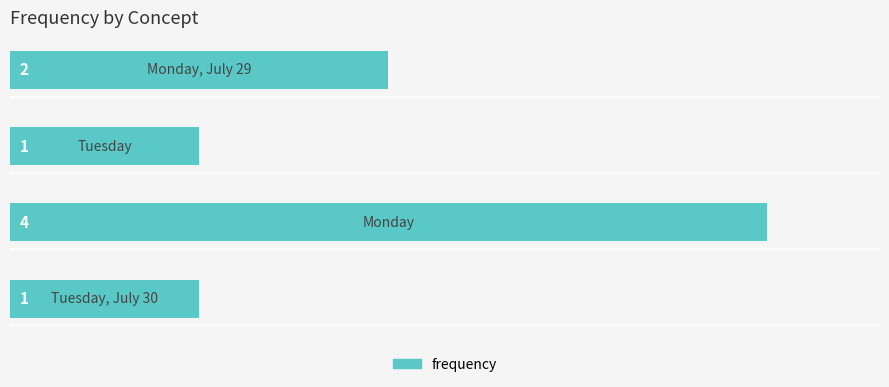

What is the difference between the maximum and minimum values?

3